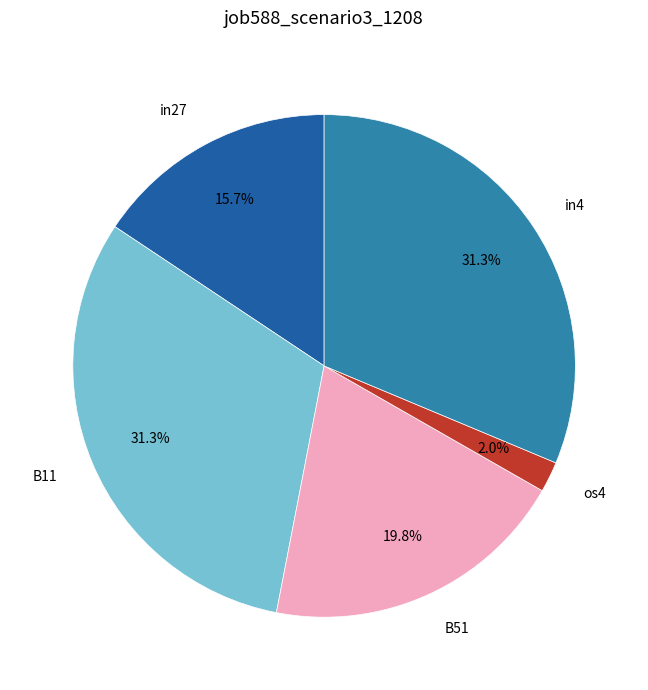

Which slice is the smallest?

os4